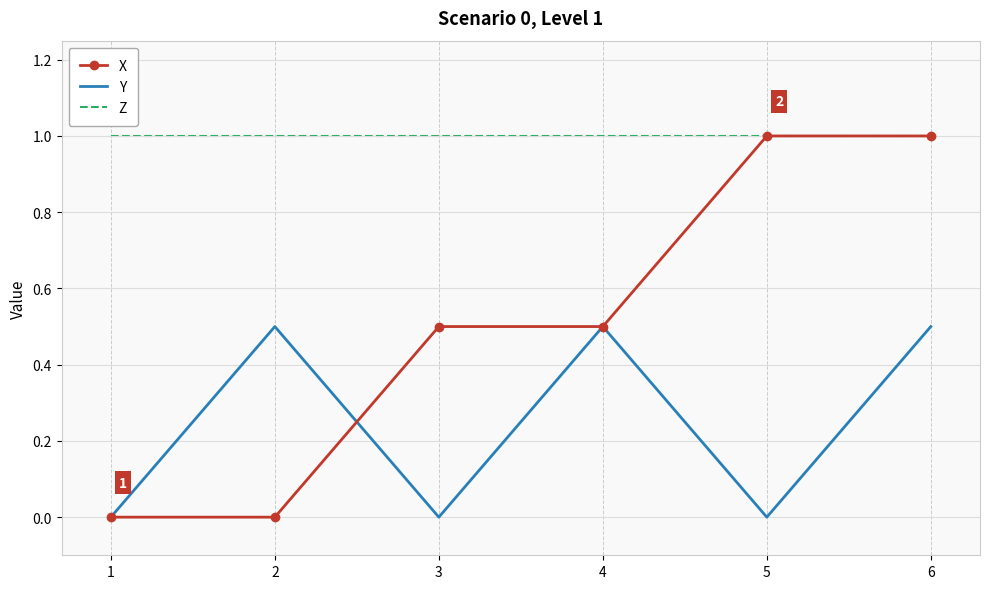

Rank the series by their average value, from lowest to highest.

Y, X, Z